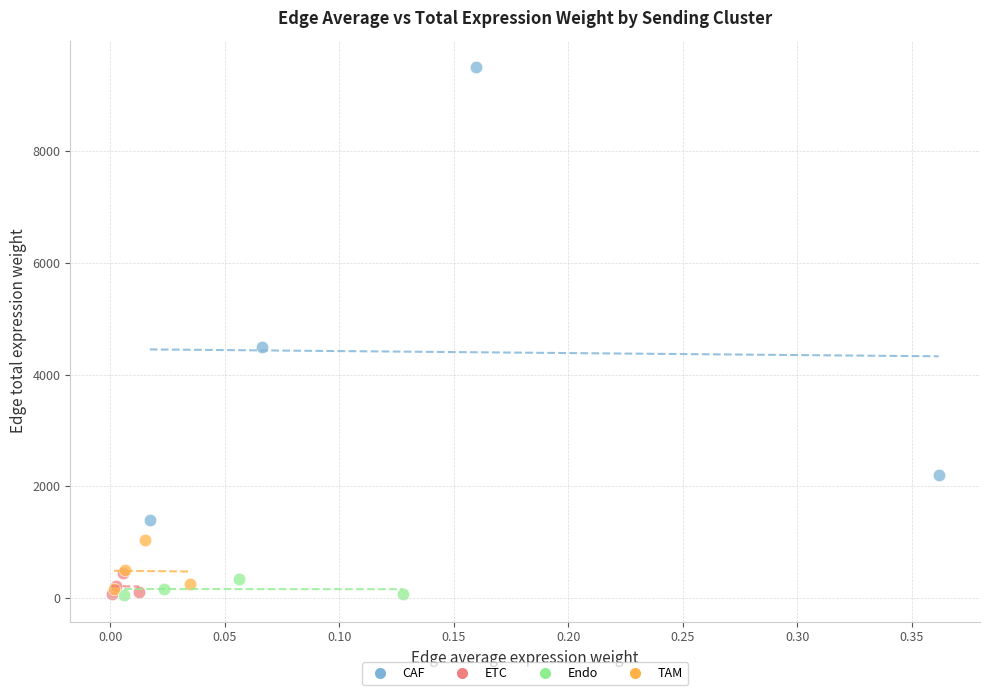

Which series has the largest Y range (max minus min)?

CAF